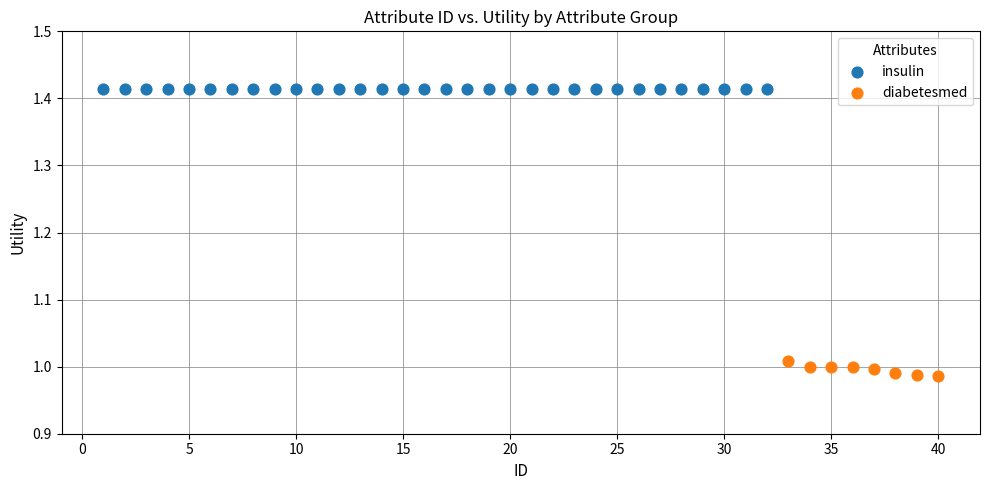

Which series contains the highest Y value?

insulin